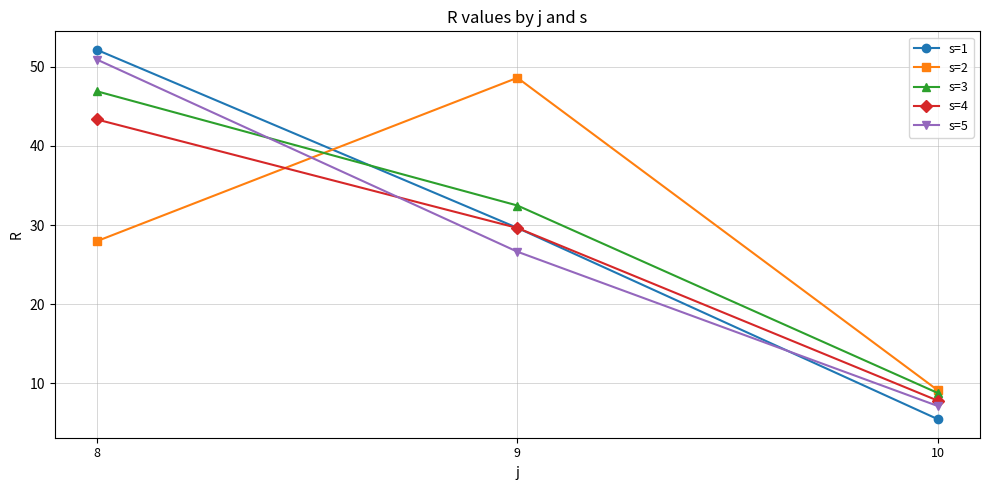

Between 8 and 10, which series saw the biggest shift?

s=1